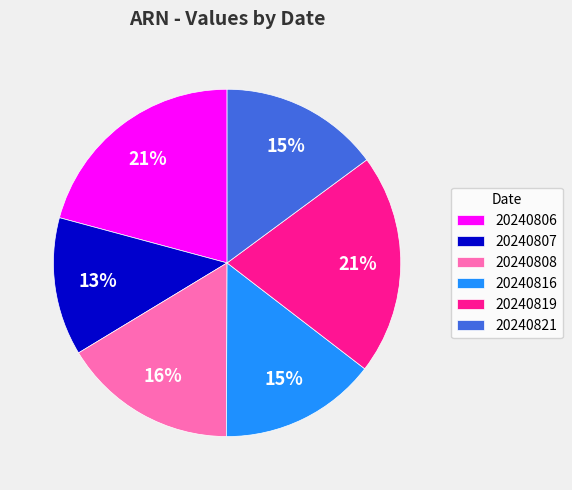

What is the smallest slice in the pie chart?

20240807